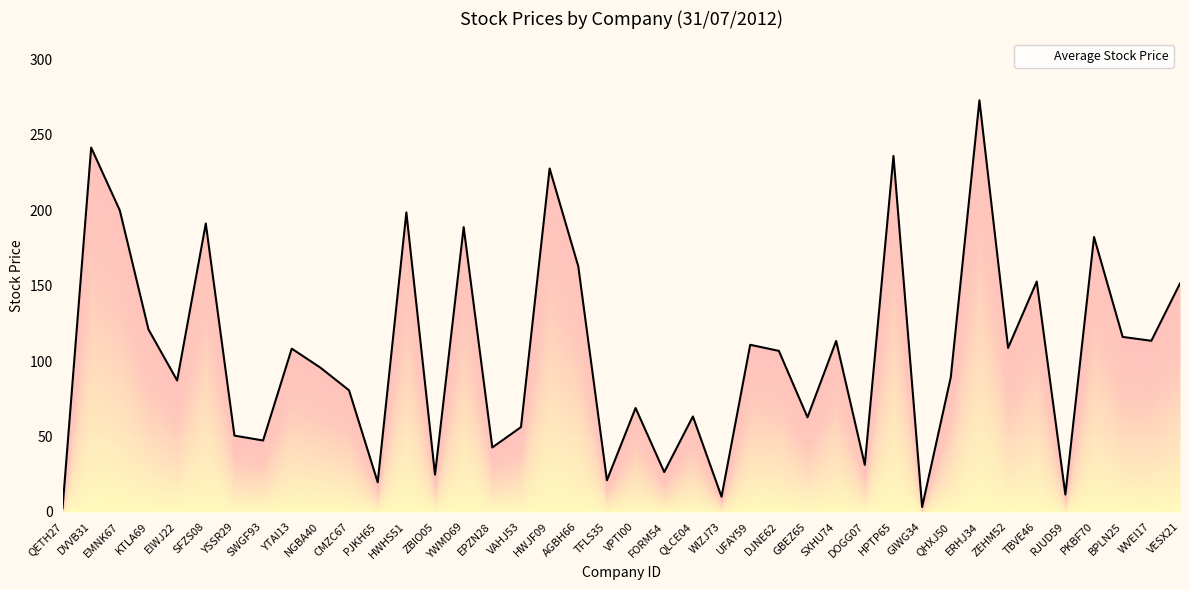

Reading left to right, transcribe all the data shown in this chart.

2.3	241.6	199.9	121.0	87.2	191.3	50.6	47.4	108.3	95.7	80.6	19.6	198.6	24.7	188.8	42.8	56.2	227.7	162.9	21.0	68.9	26.4	63.3	10.1	110.8	106.8	62.8	113.4	31.2	236.1	3.3	89.3	273.0	108.8	152.8	11.6	182.3	116.0	113.5	151.5